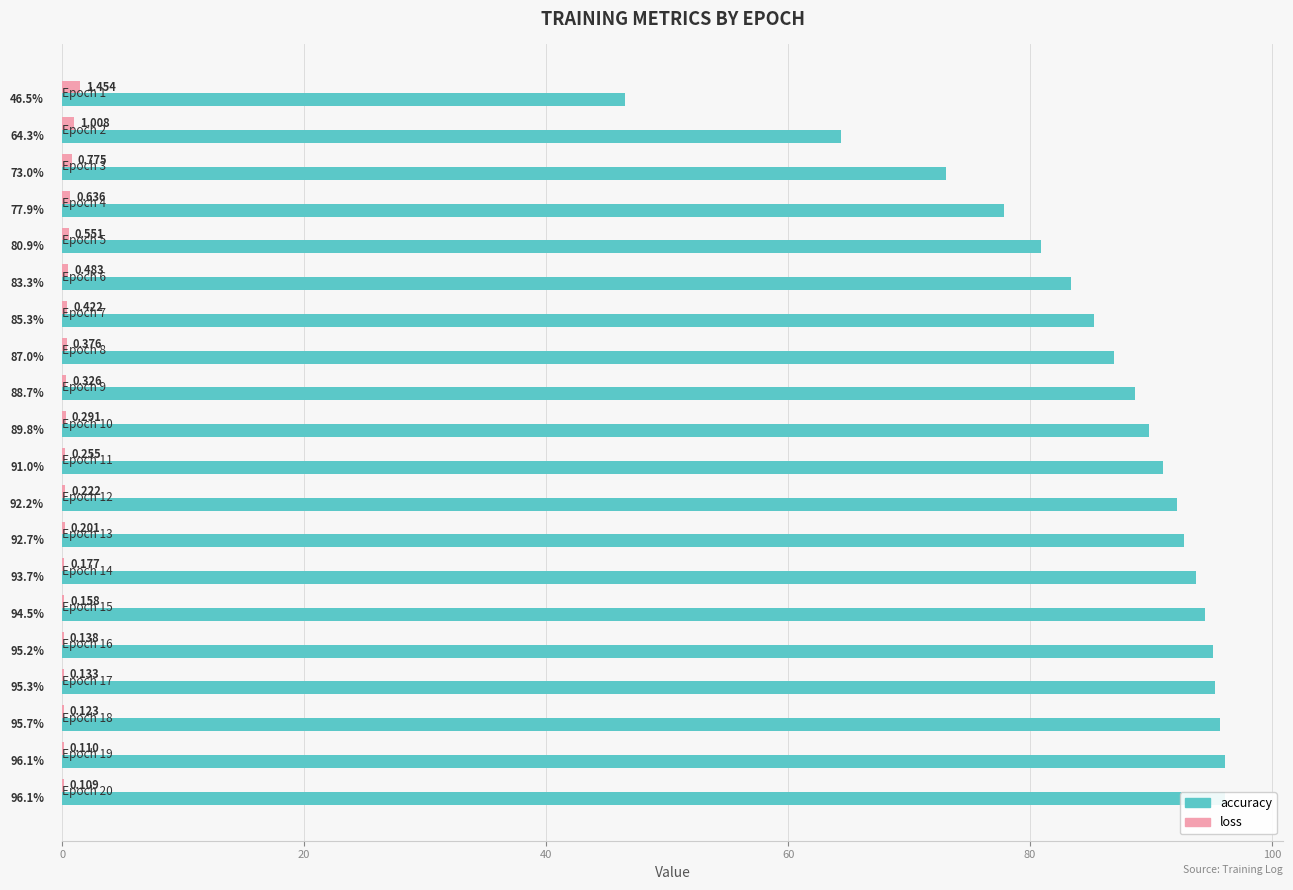

What are all the series names shown in the legend?

accuracy, loss